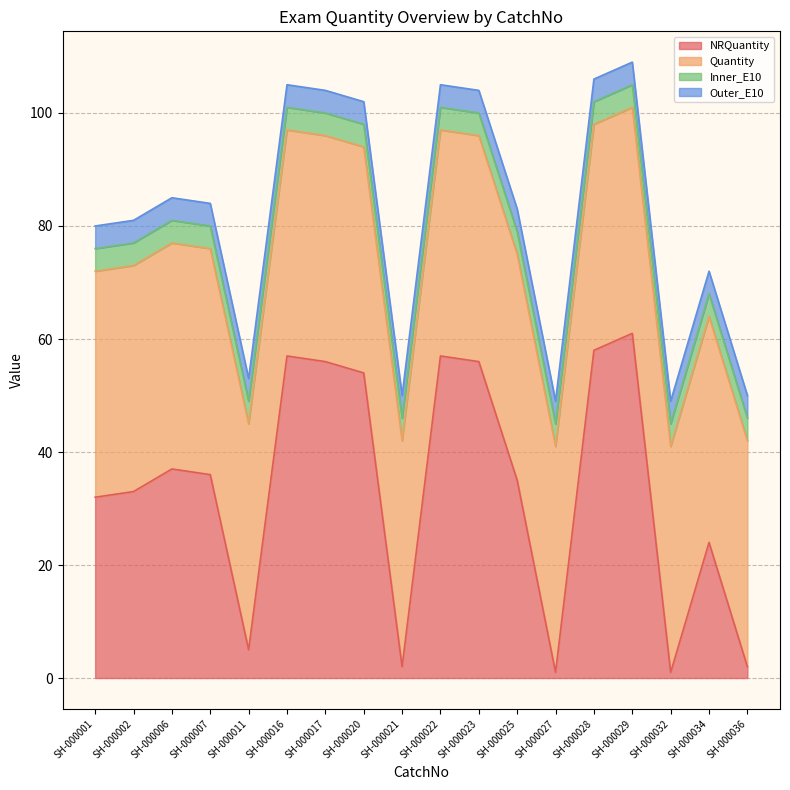

Rank the series by their maximum value, from lowest to highest.

Inner_E10, Outer_E10, Quantity, NRQuantity